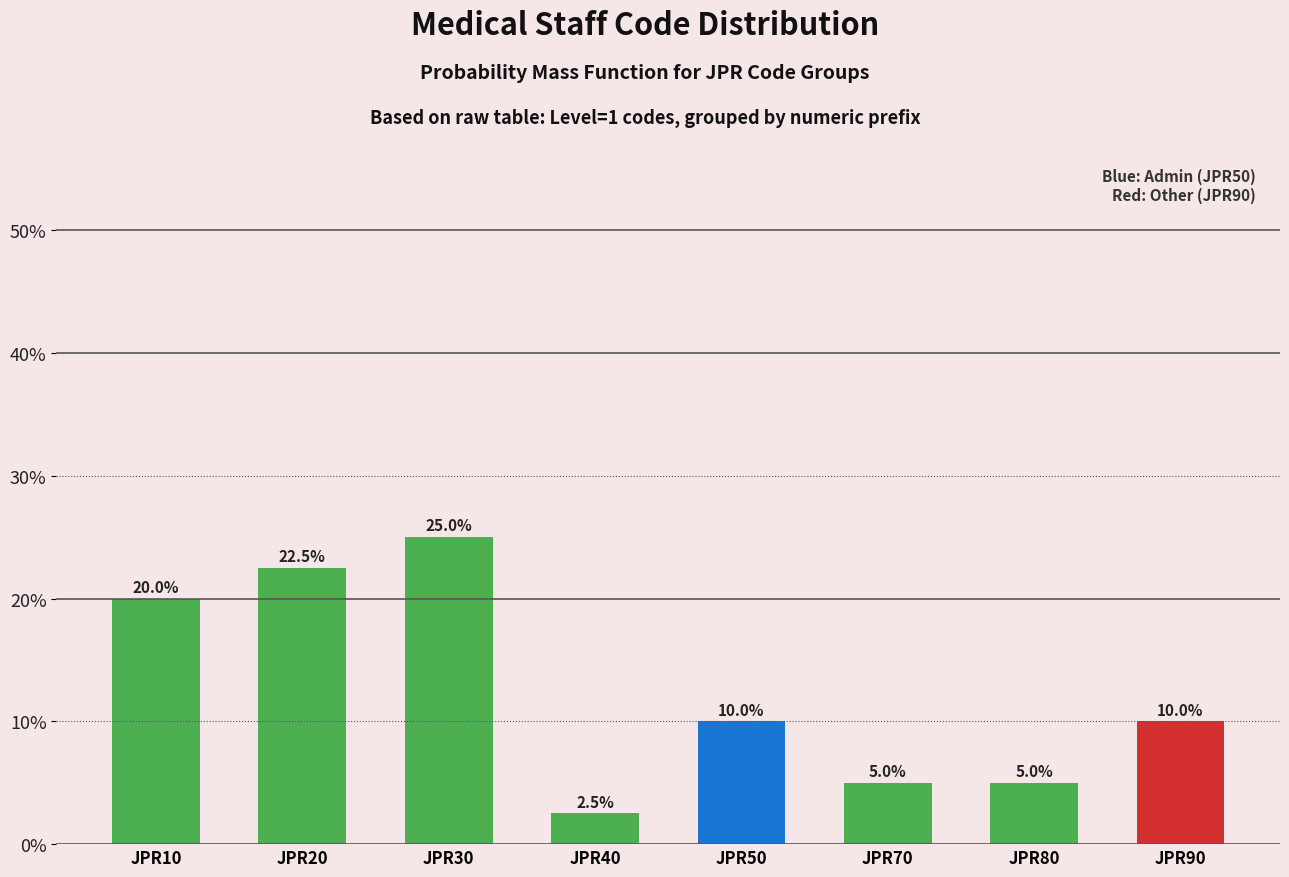

Reading right to left, extract all data points from this chart.

10.0	5.0	5.0	10.0	2.5	25.0	22.5	20.0